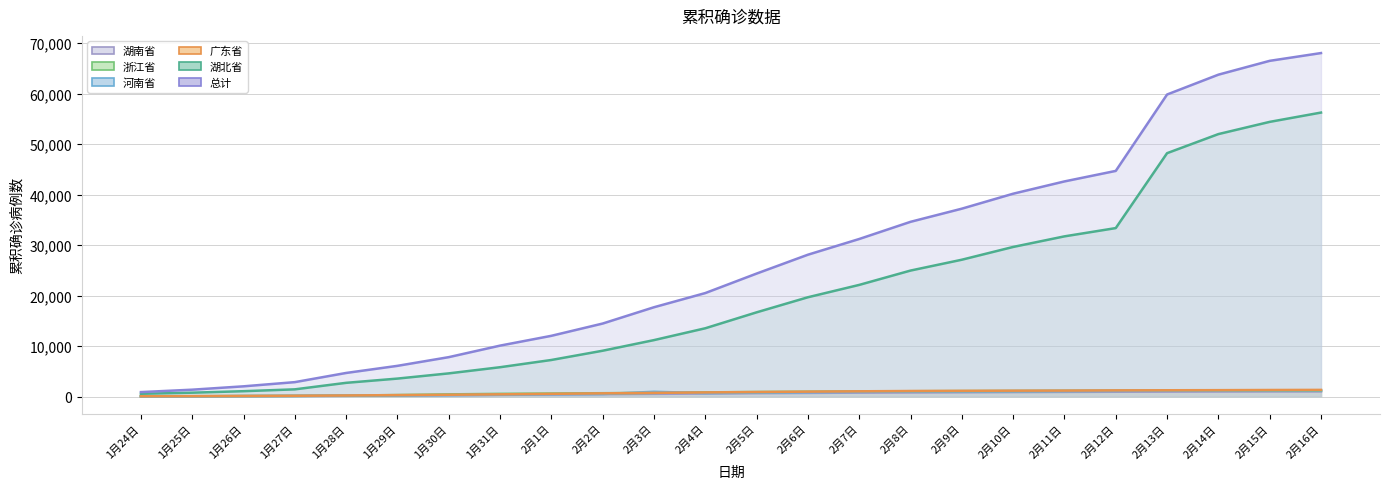

Where is 总计 nearest to the value 34459?

2月8日